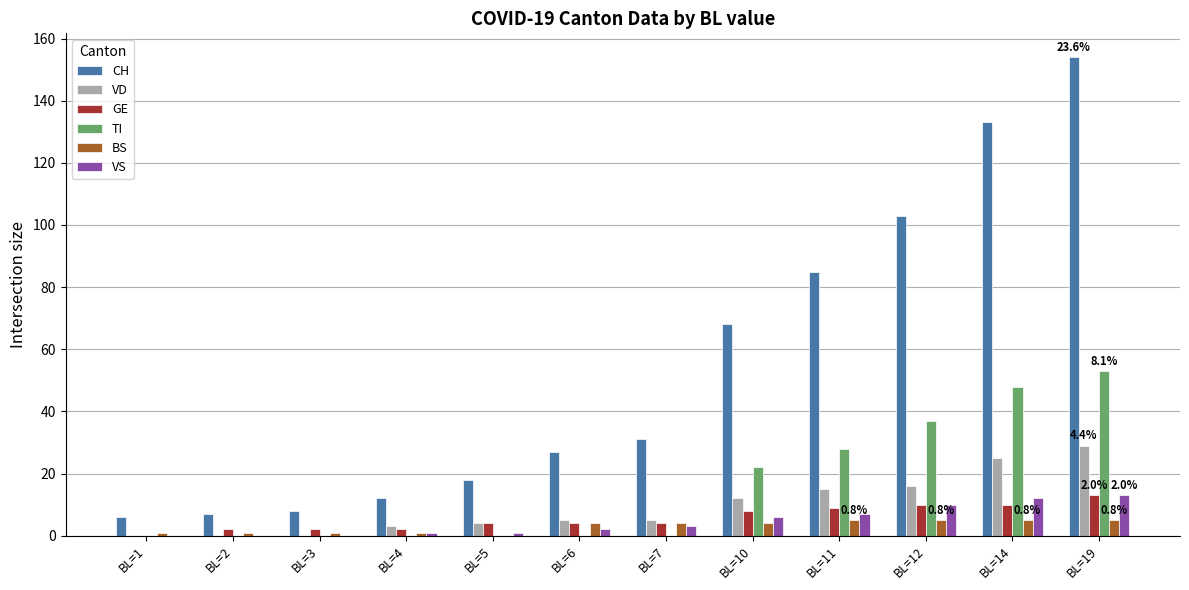

What is the highest value of the VS series?

13